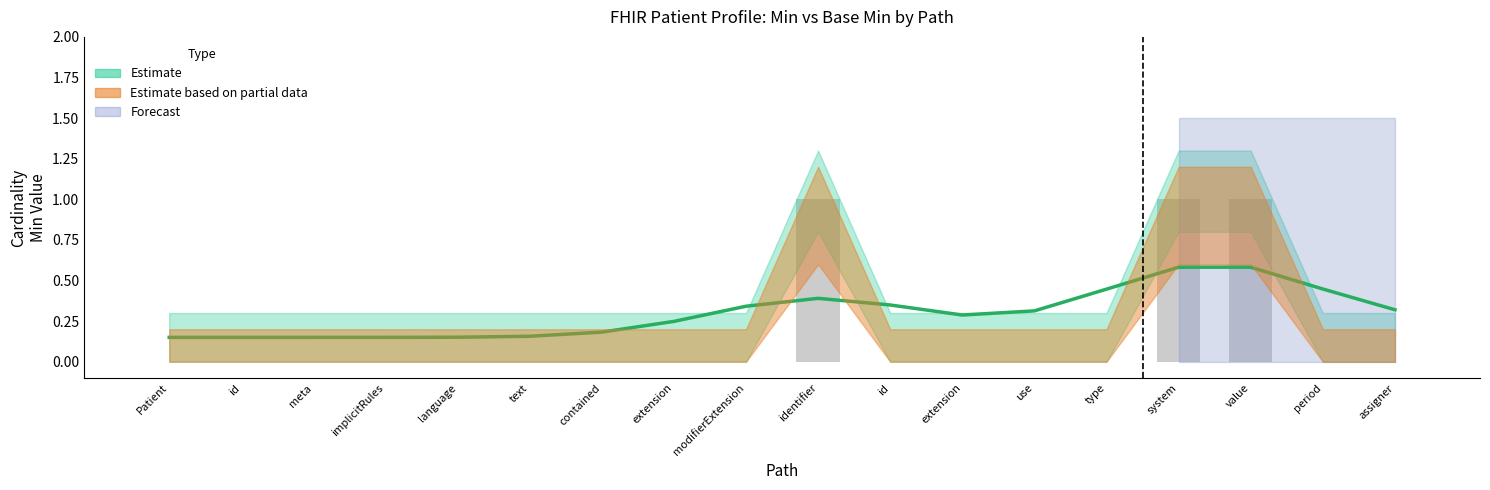

List the labels in order of value, largest first.

identifier, system, value, Patient, id, meta, implicitRules, language, text, contained, extension, modifierExtension, id, extension, use, type, period, assigner